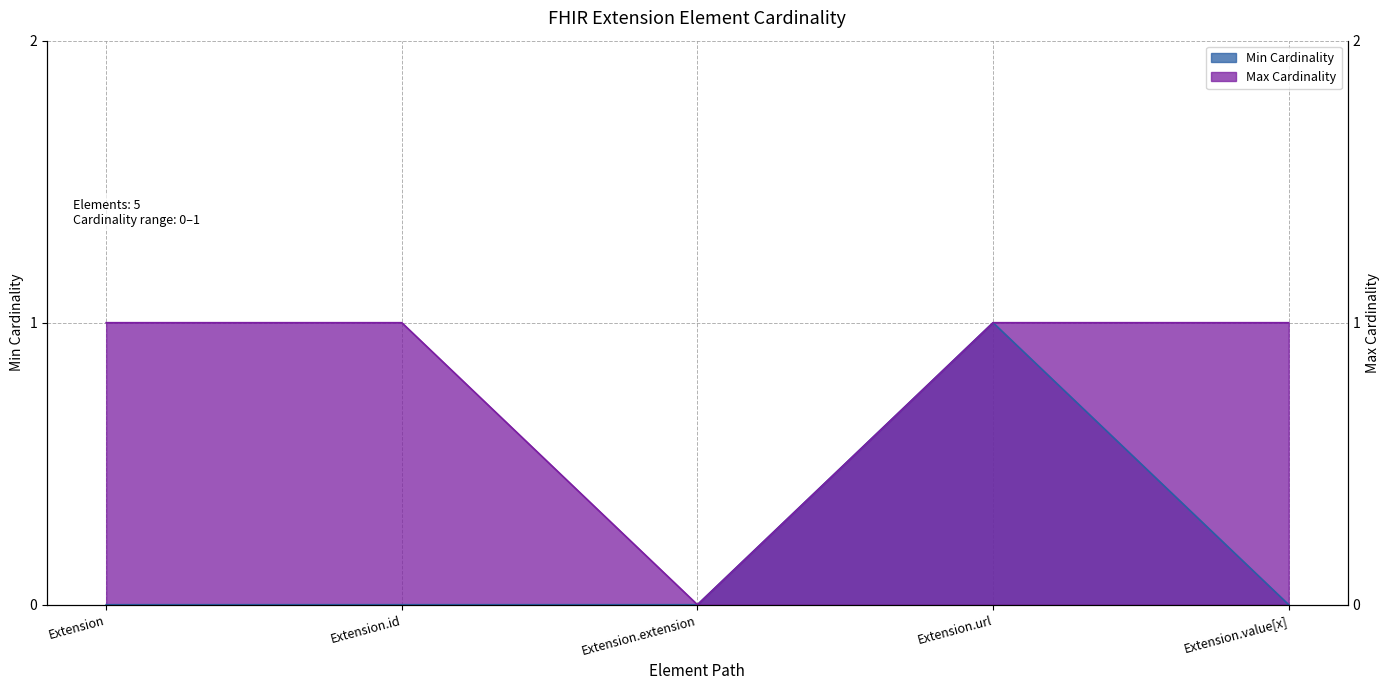

What is the spread (max minus min) of values at Extension.id?

1